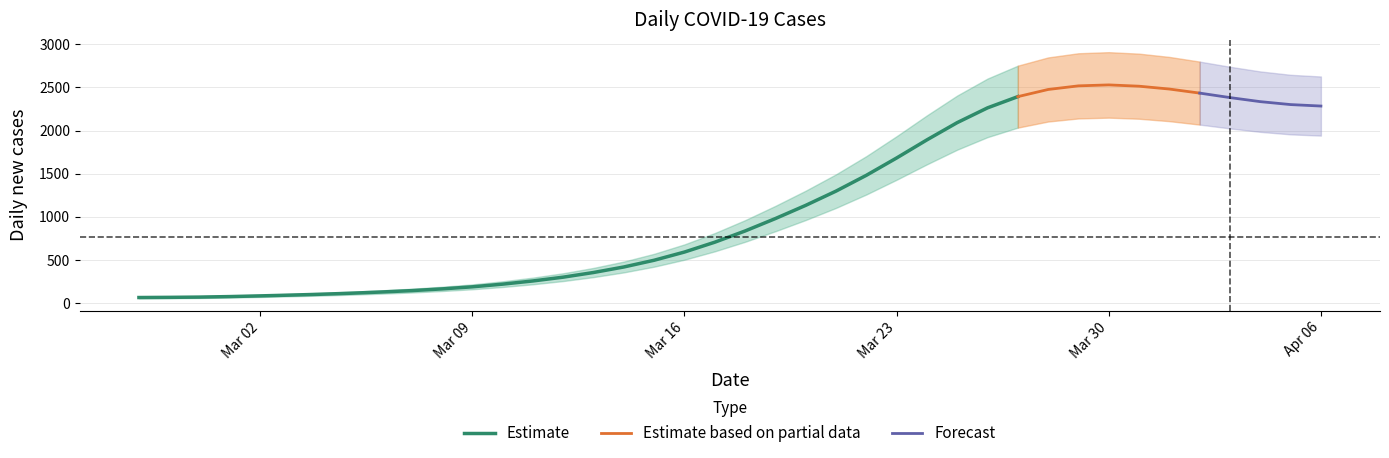

What is the lowest value of the Estimate series?

65